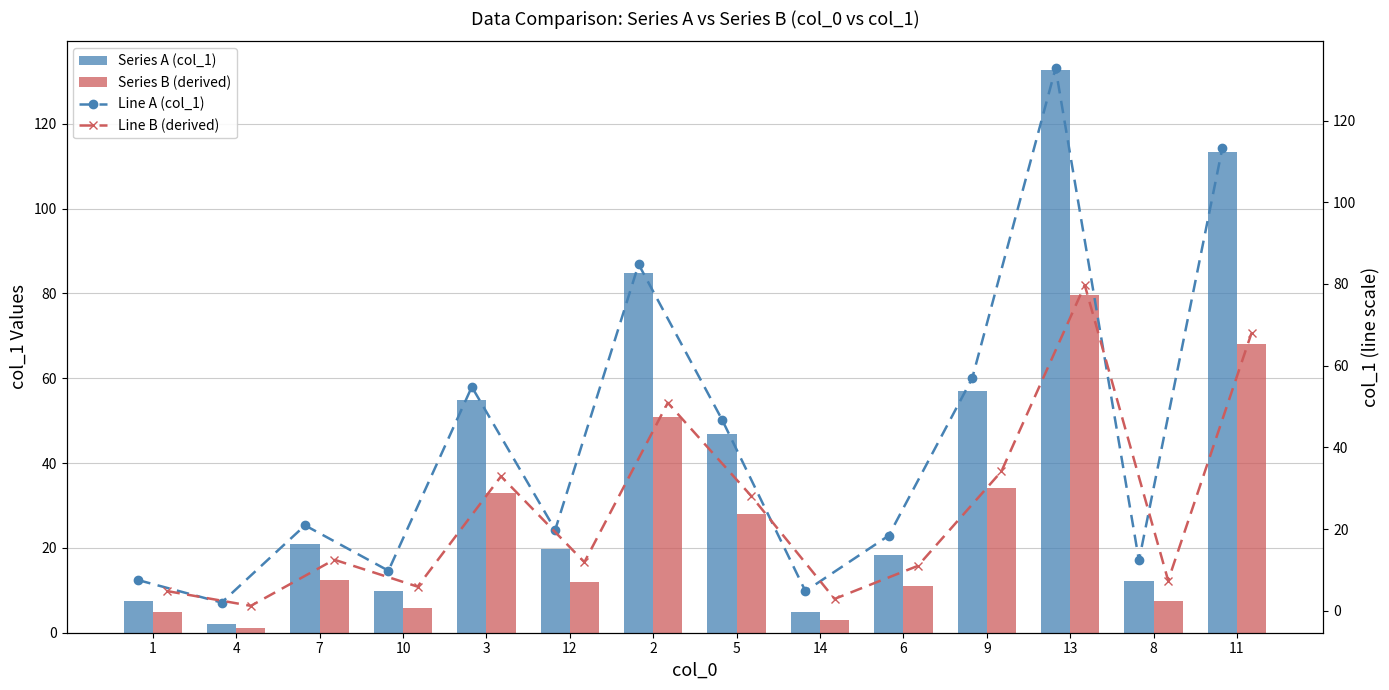

What is the sum of all Series A (col_1) values?

584.9